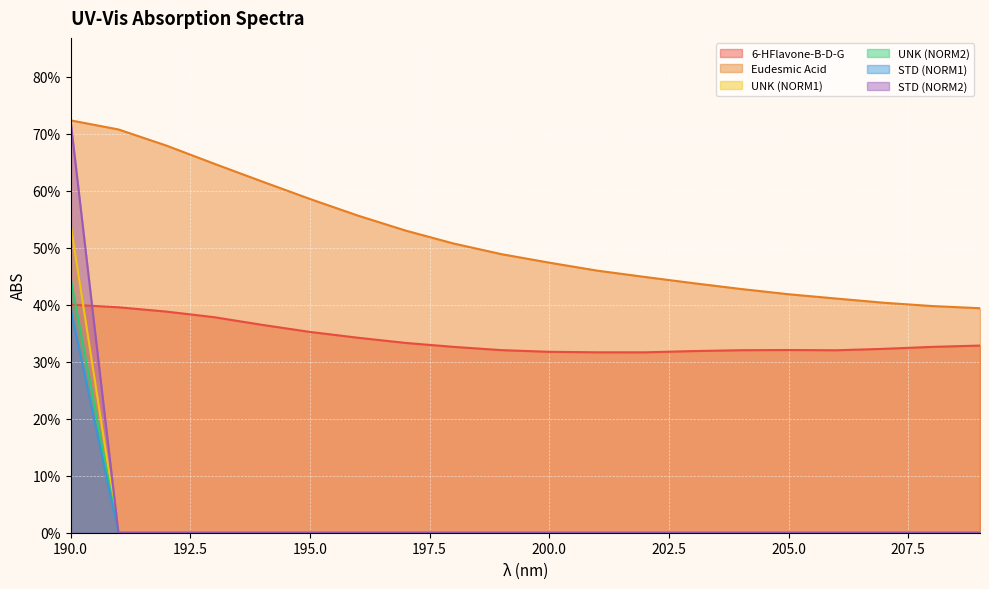

Rank the series by their maximum value, from lowest to highest.

STD (NORM1), 6-HFlavone-B-D-G, UNK (NORM2), UNK (NORM1), Eudesmic Acid, STD (NORM2)